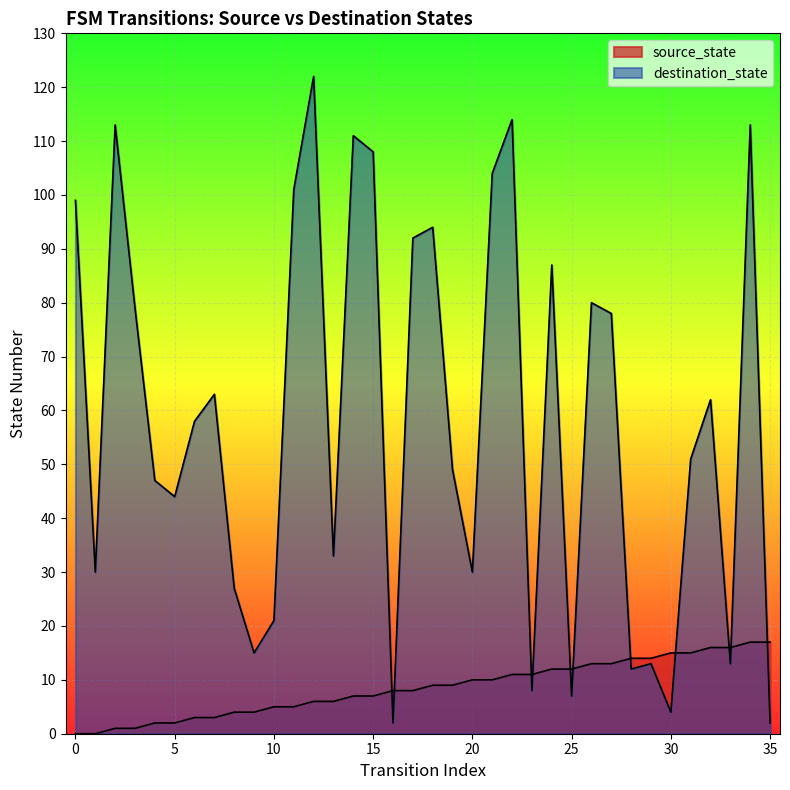

Rank the series at 13 from highest to lowest value.

destination_state, source_state